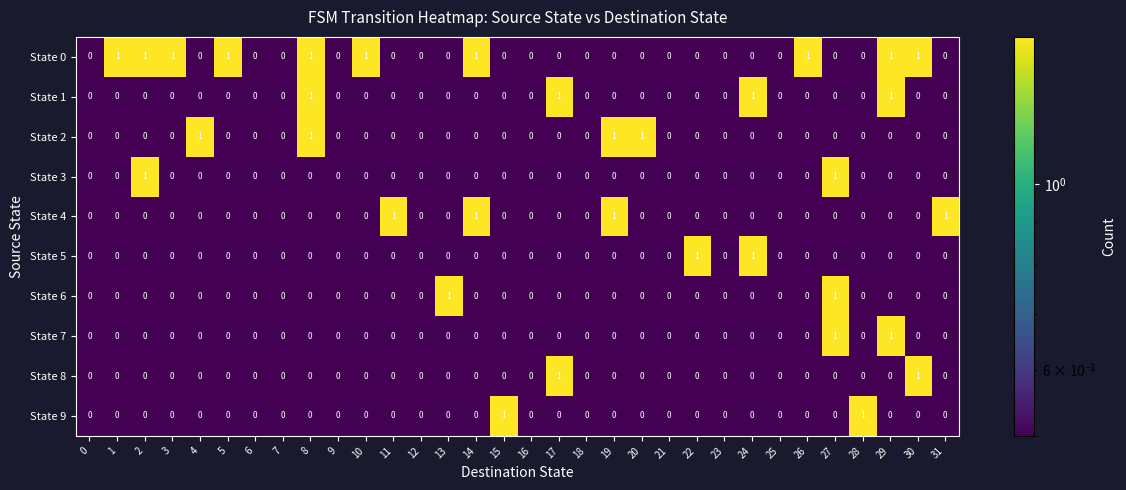

How many State 8 values are between 0 and 1?

32